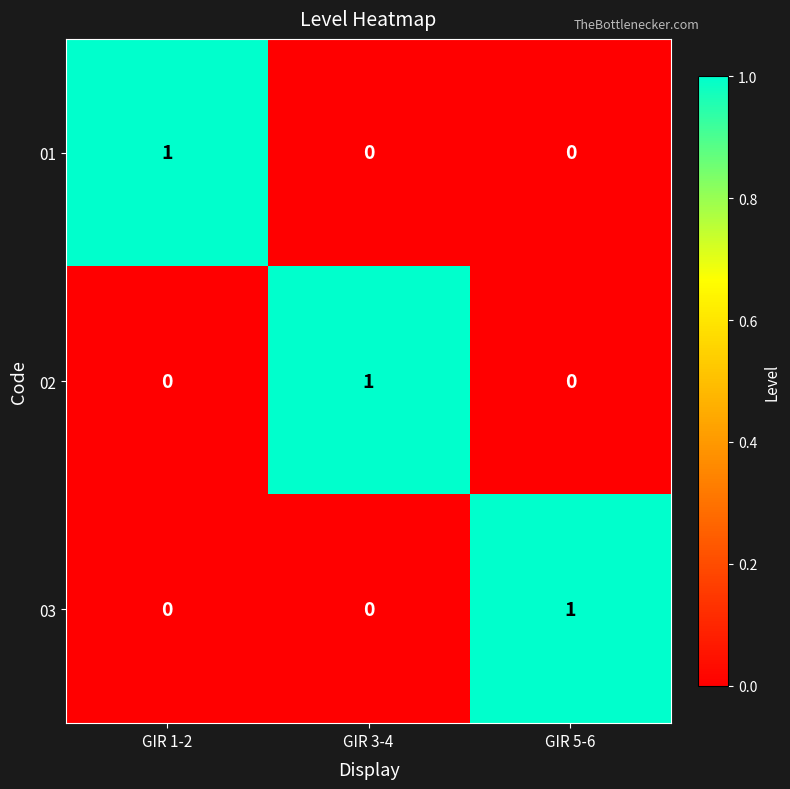

Is it true that 03 equals 0 at GIR 3-4?

True